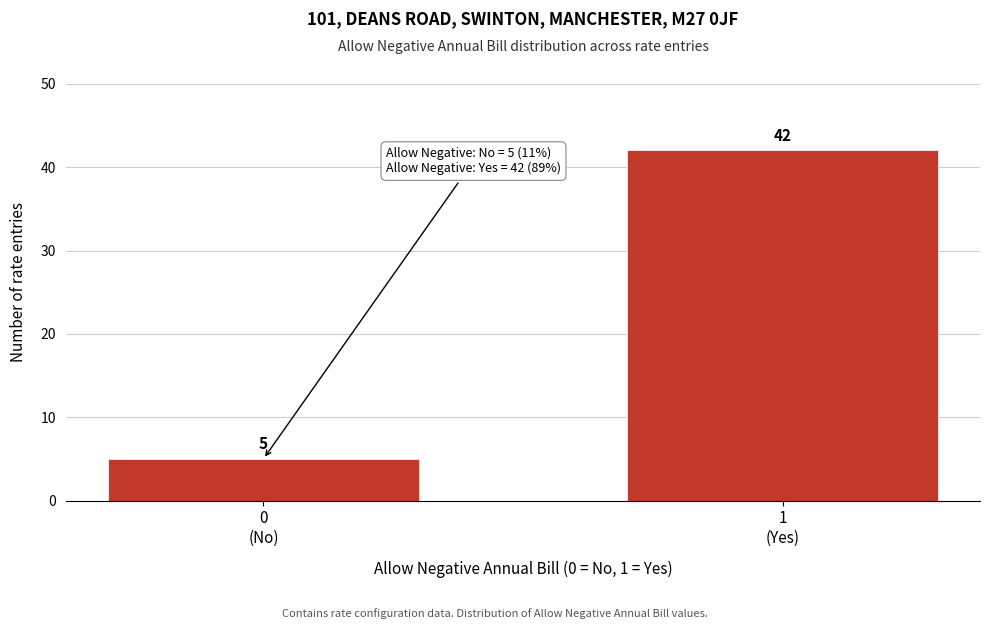

Reading right to left, transcribe all the data shown in this chart.

42	5